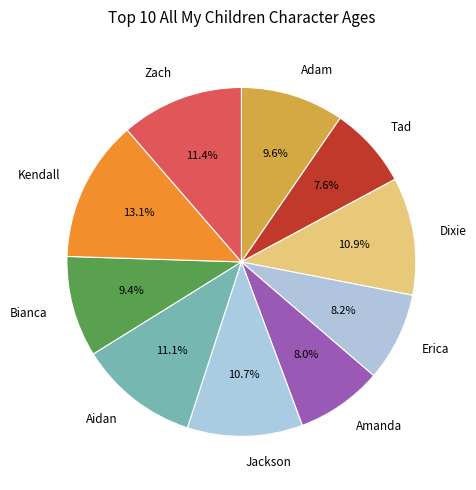

What percentage is the Zach slice, to the nearest percent?

11%